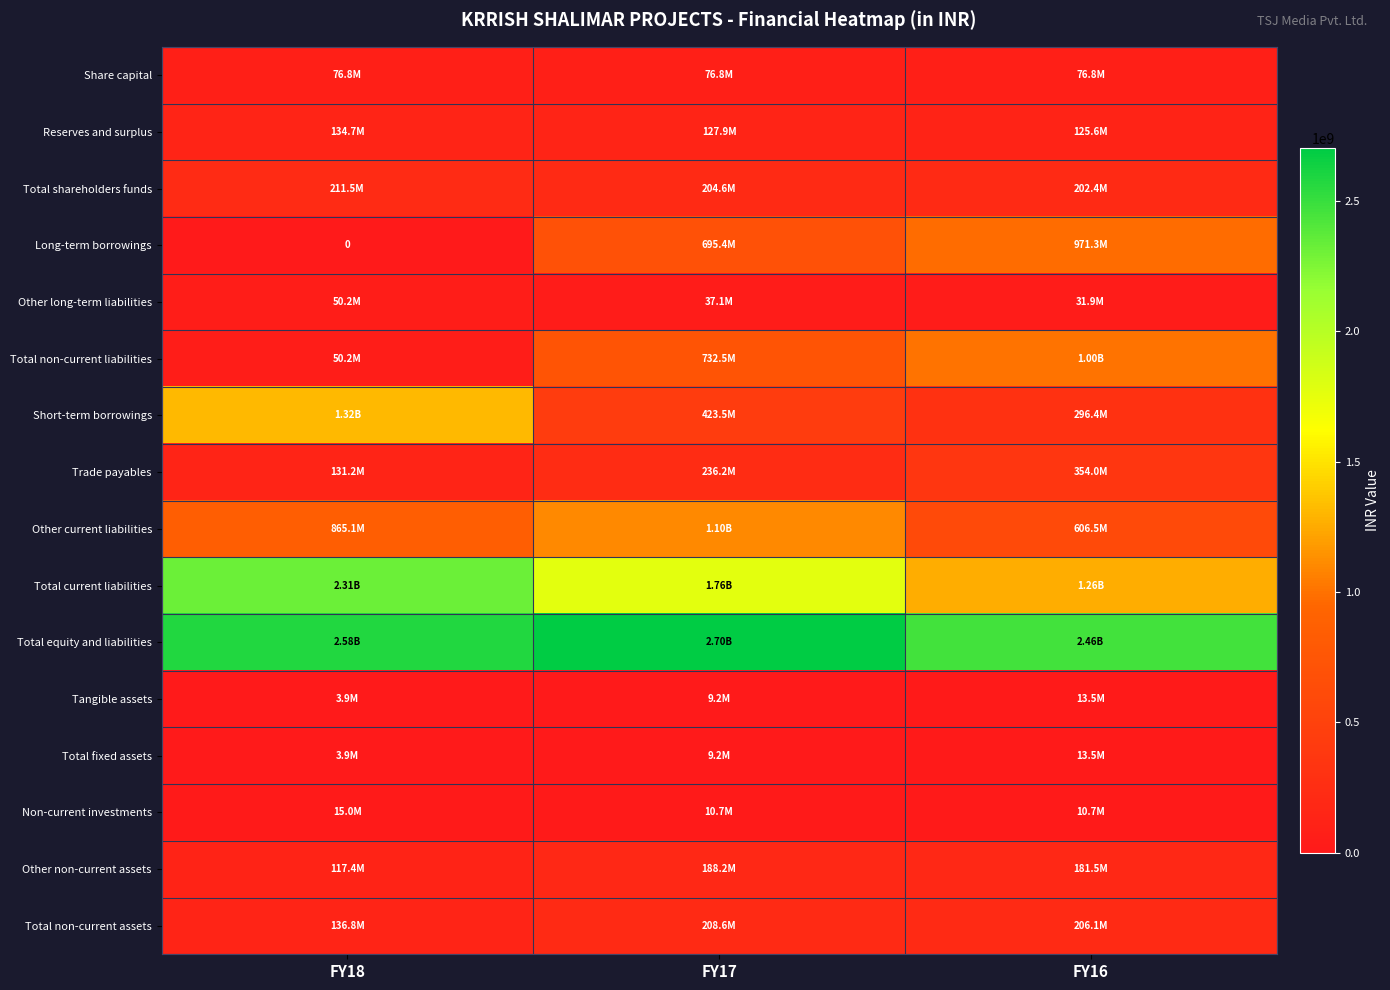

What is the difference between the maximum and minimum values in the Tangible assets series?

9582000